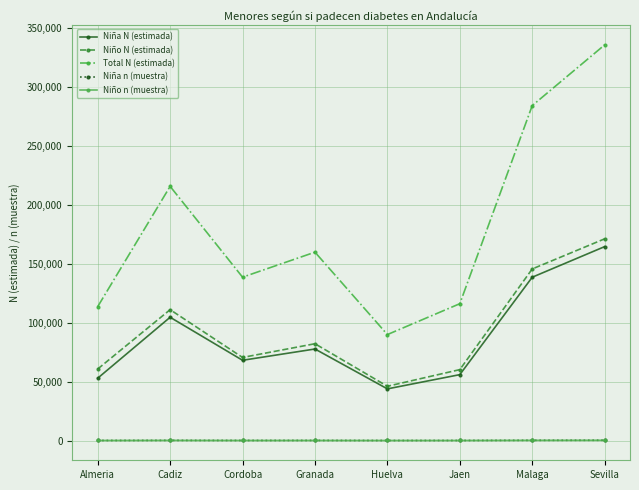

What is the sum of the Niño N (estimada) values at Almeria and Huelva?

106866